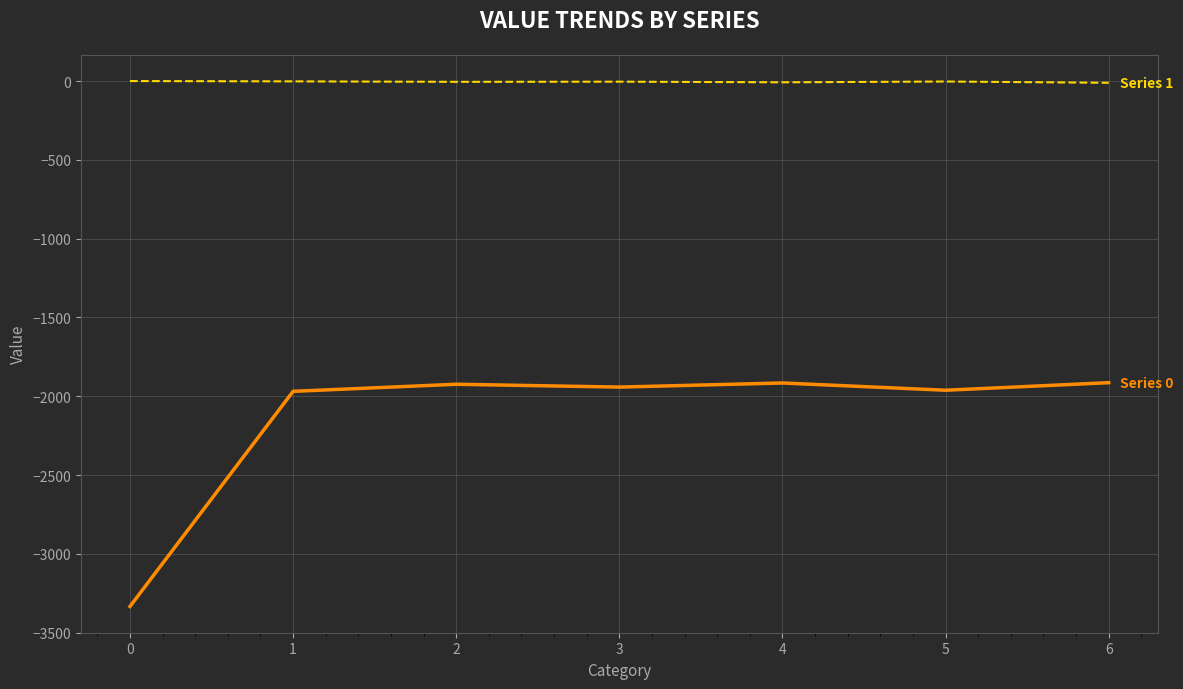

What is the minimum value shown in the chart?

-3334